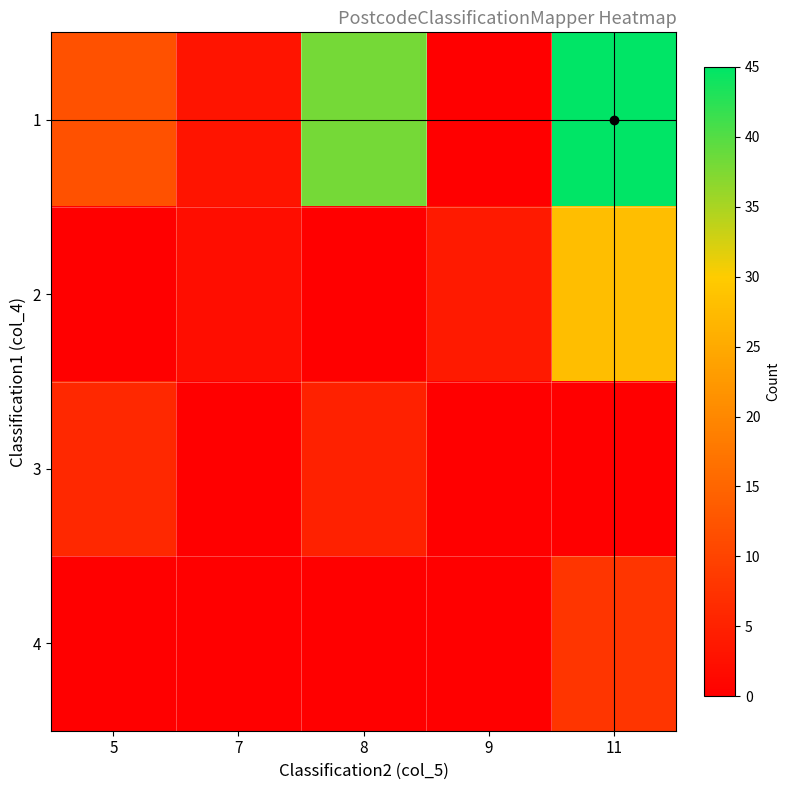

At which category does the chart reach its peak across all series?

11